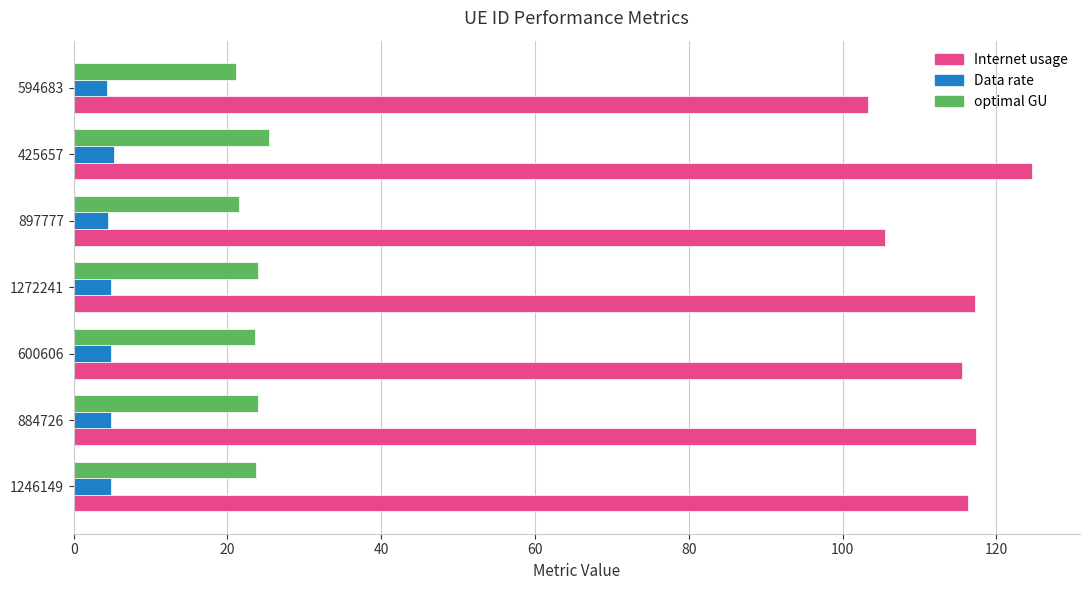

The value of optimal GU at 1246149 is 41.7. True or false?

False